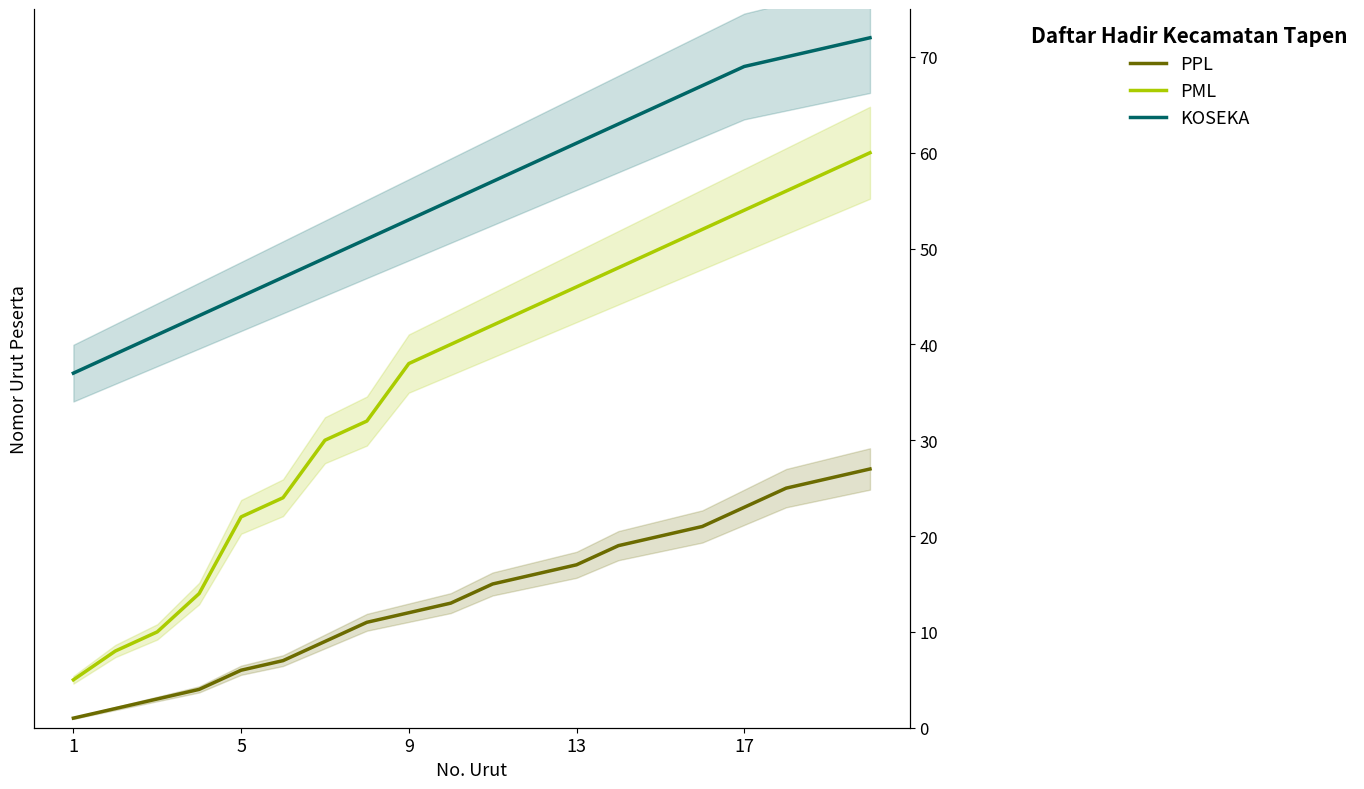

Between 13 and 17, which series saw the biggest shift?

PML